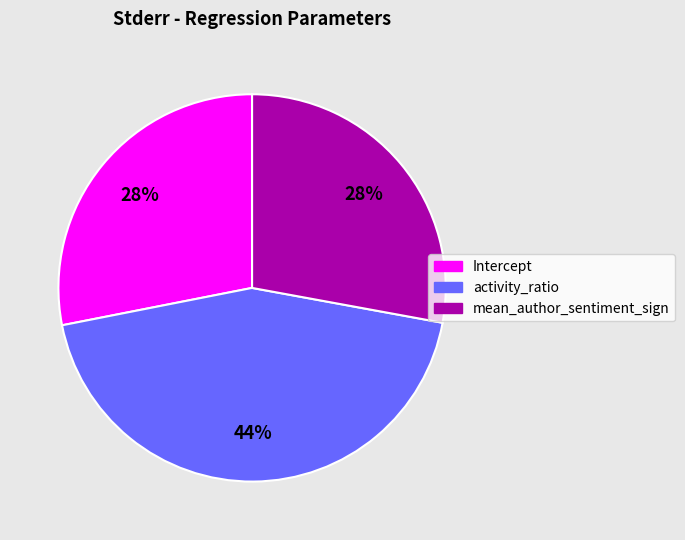

Does mean_author_sentiment_sign represent more than half of the total?

No